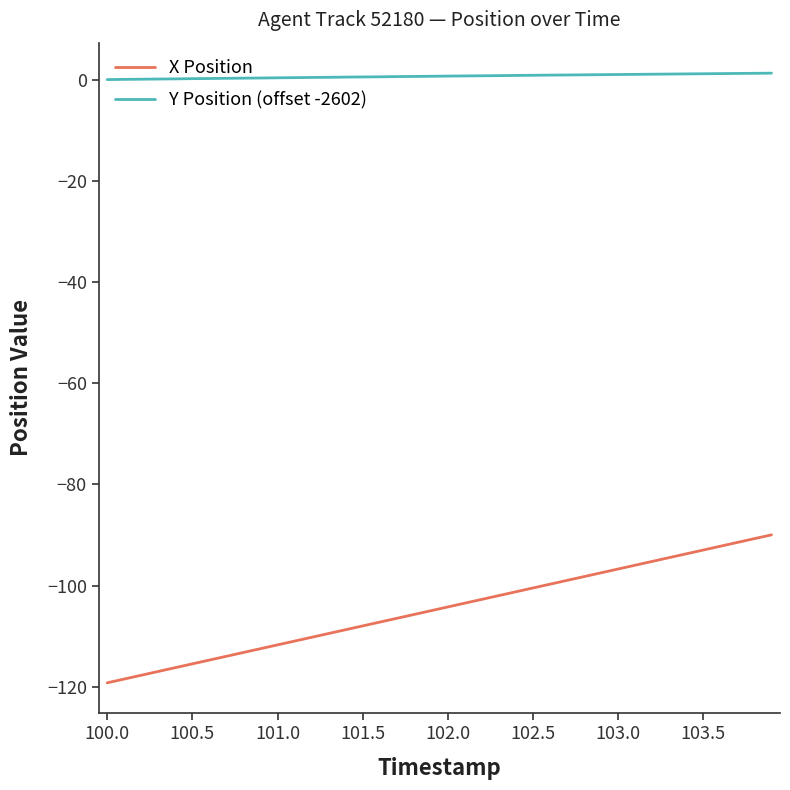

List the series in order of their overall mean, highest first.

Y Position (offset -2602), X Position